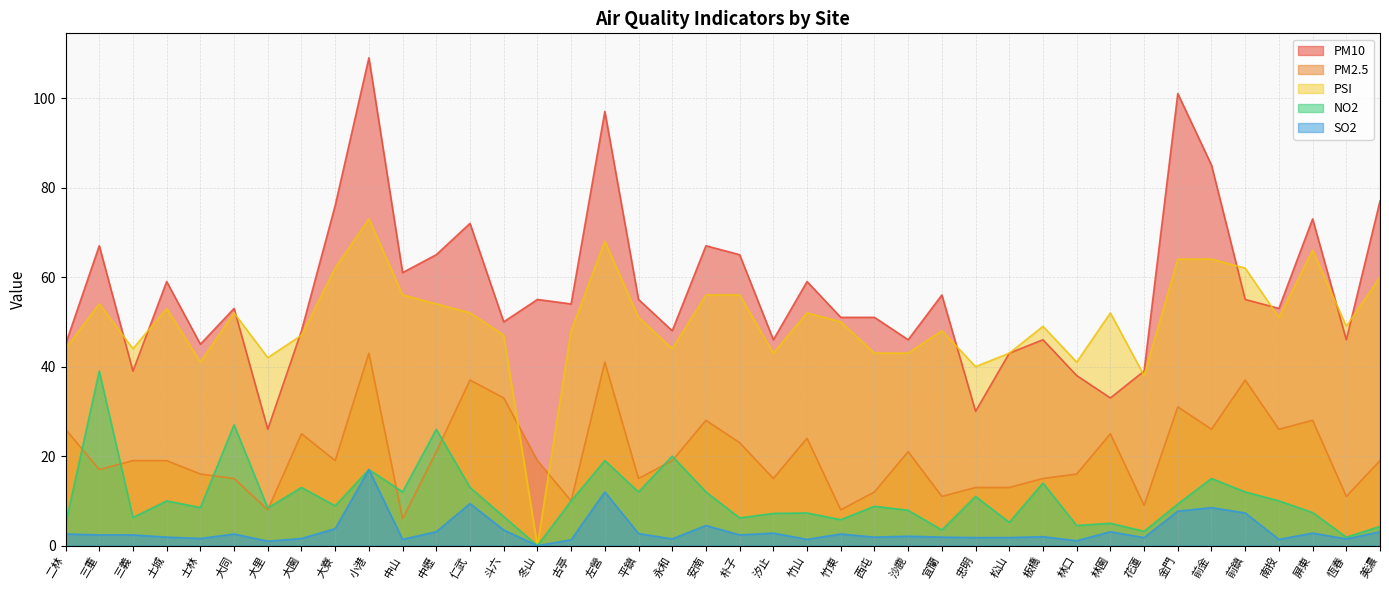

What is the label of the 20th point from the left?

安南